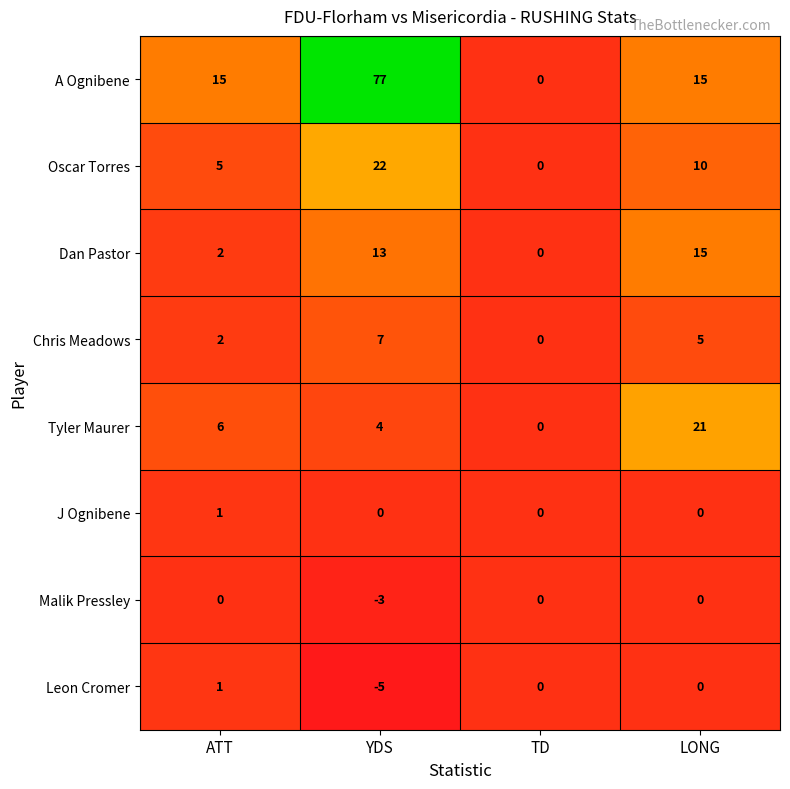

What is the smallest value displayed?

-5